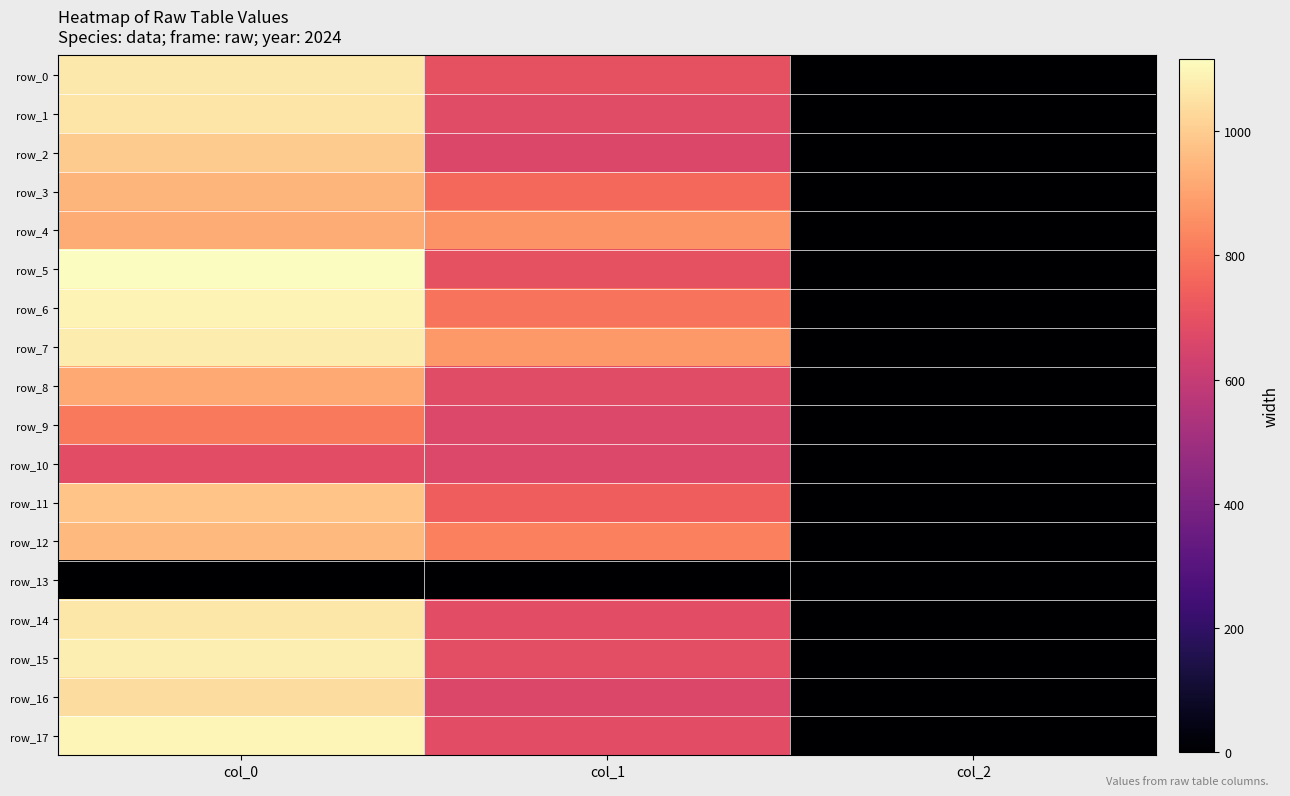

Which category has the highest value in the row_8 series?

col_0